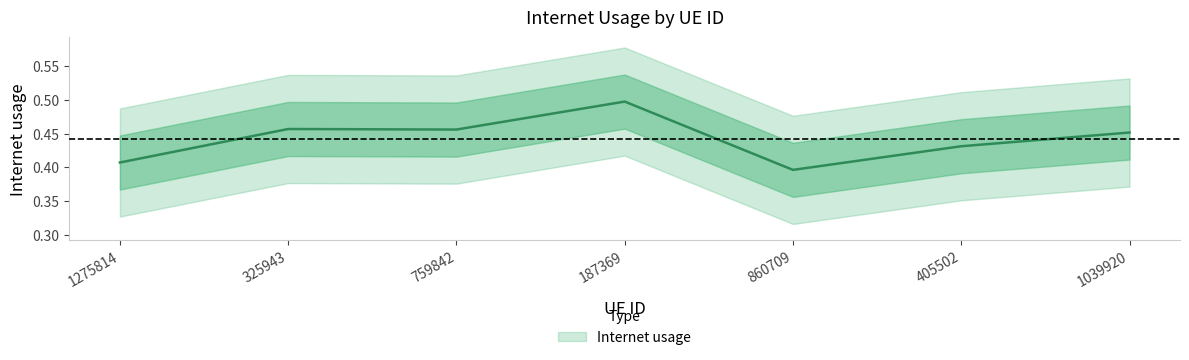

What is the sum of all values?

3.1